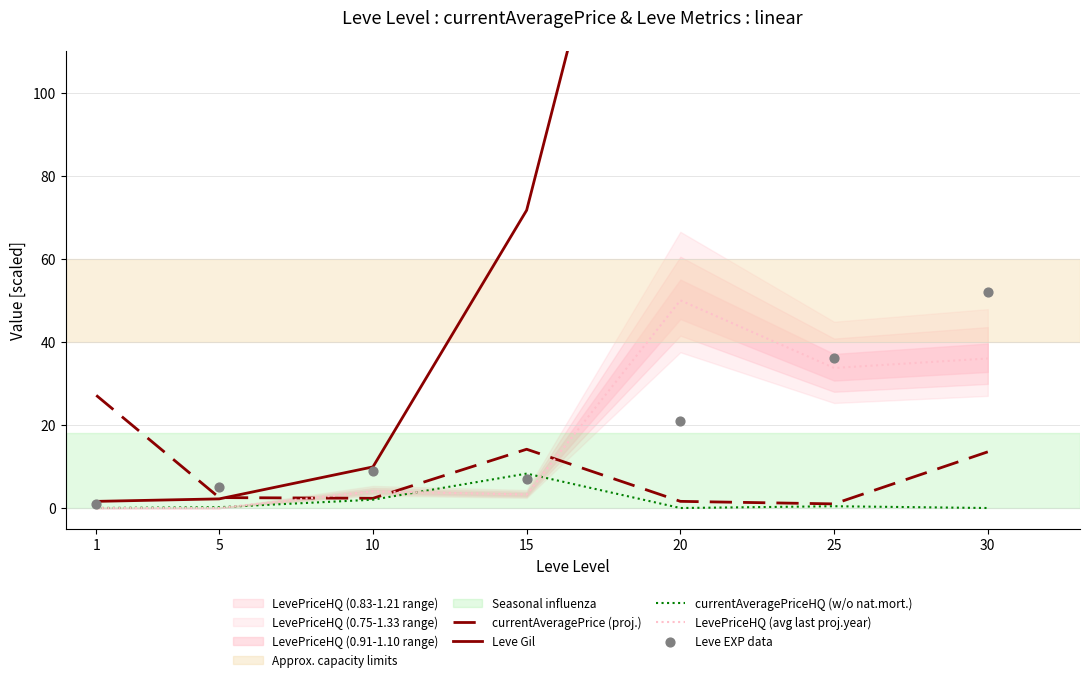

Which series has the largest total across all categories?

Leve Gil